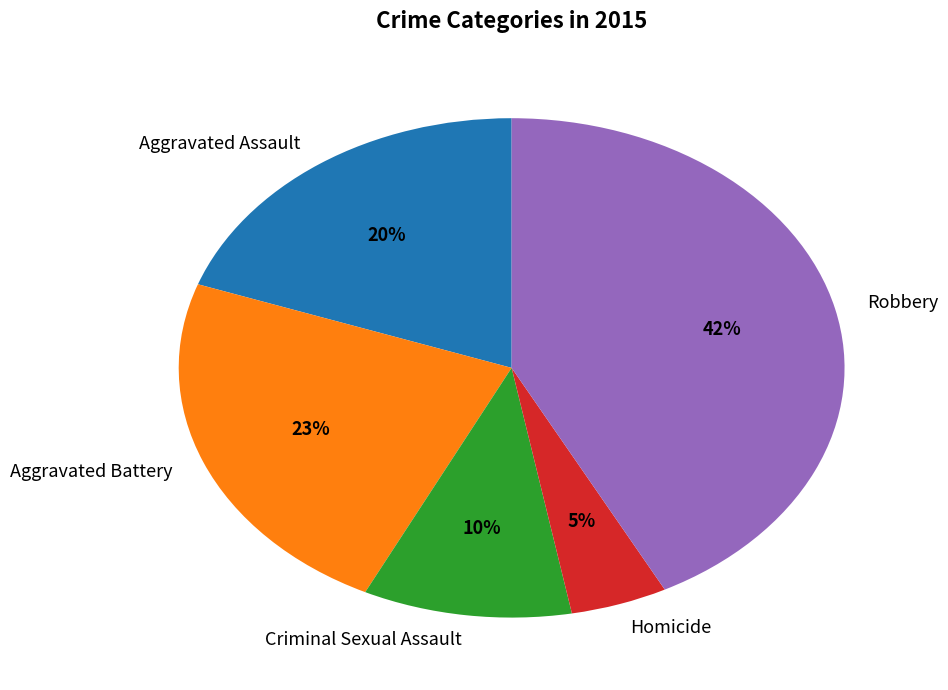

The Aggravated Assault slice represents 30% of the pie. True or false?

False